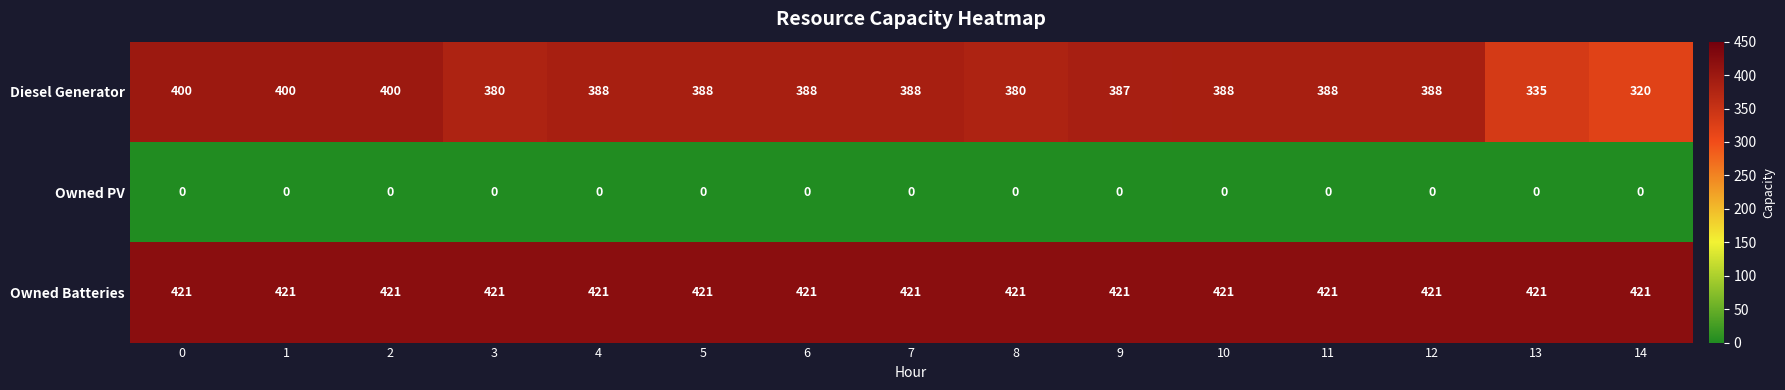

At how many categories does at least one series exceed 319?

15